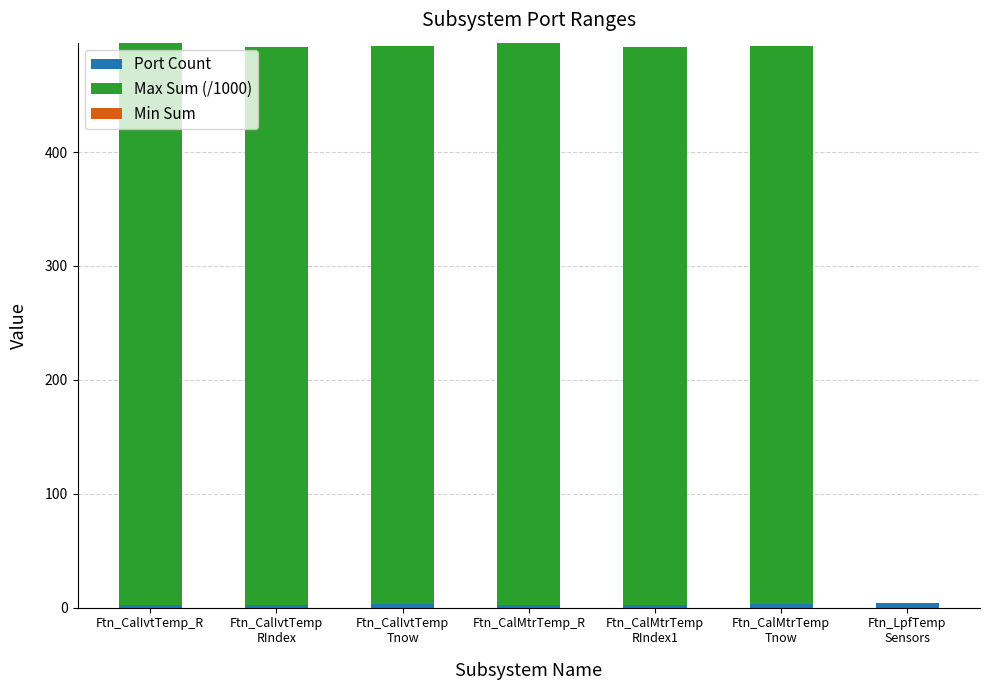

Which has a higher value, Ftn_CalMtrTemp
Tnow or Ftn_CalIvtTemp
RIndex?

Ftn_CalMtrTemp
Tnow